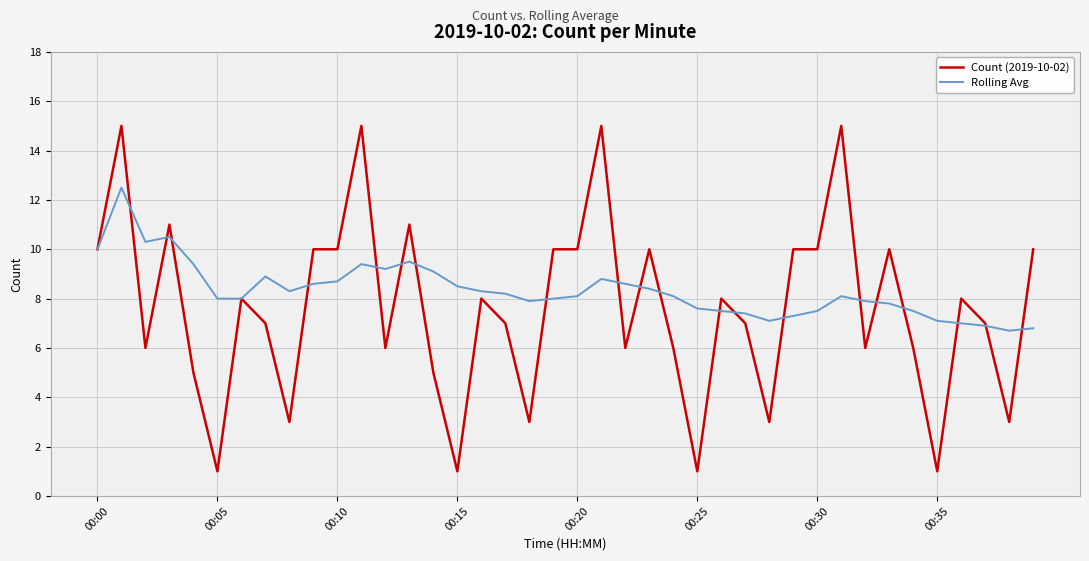

Which series has the largest range (max minus min)?

Count (2019-10-02)